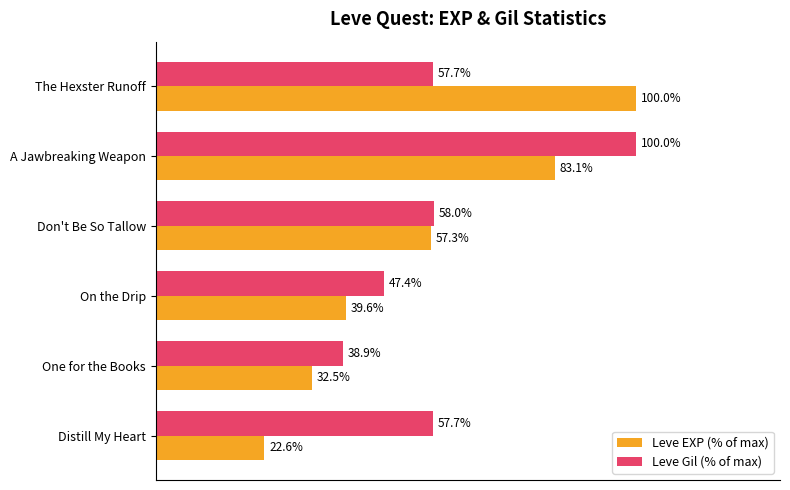

Rank the series at A Jawbreaking Weapon from lowest to highest value.

Leve EXP (% of max), Leve Gil (% of max)